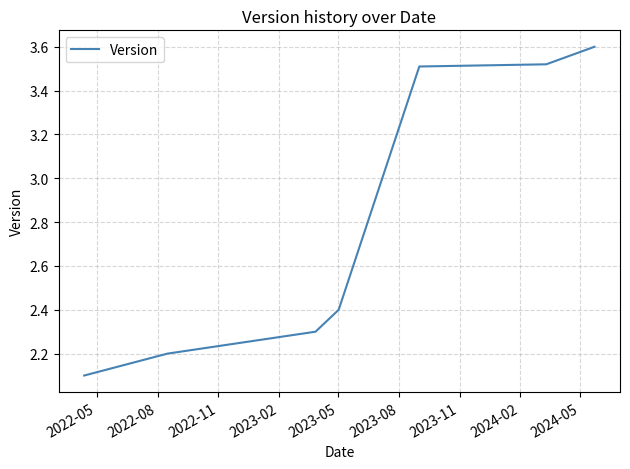

What is the smallest value displayed?

2.1